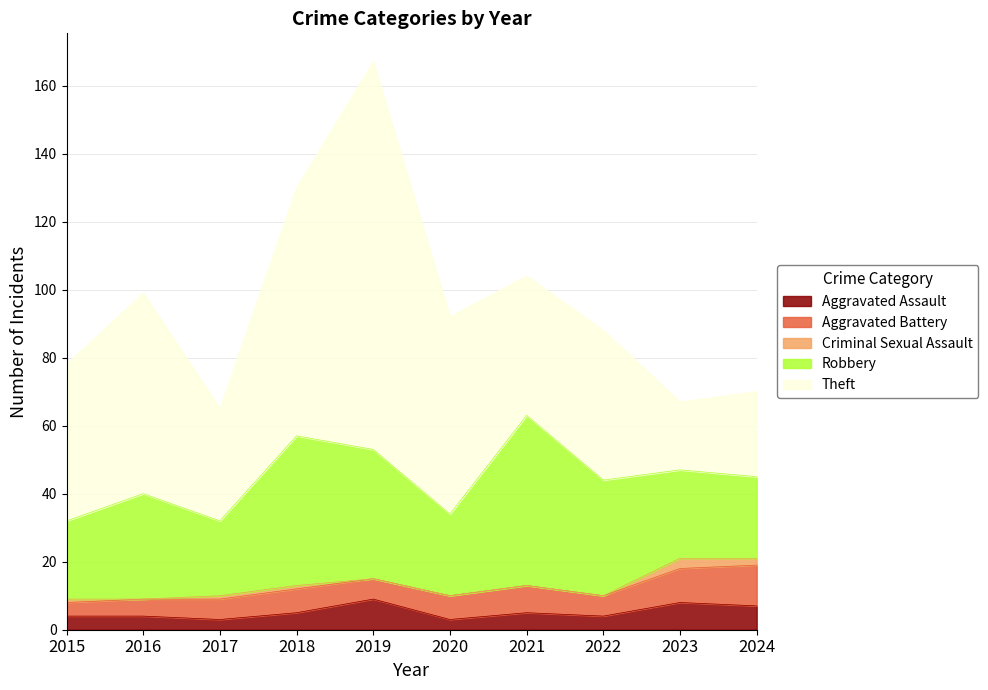

Is the value of Criminal Sexual Assault at 2020 greater than the value of Theft at 2017?

No